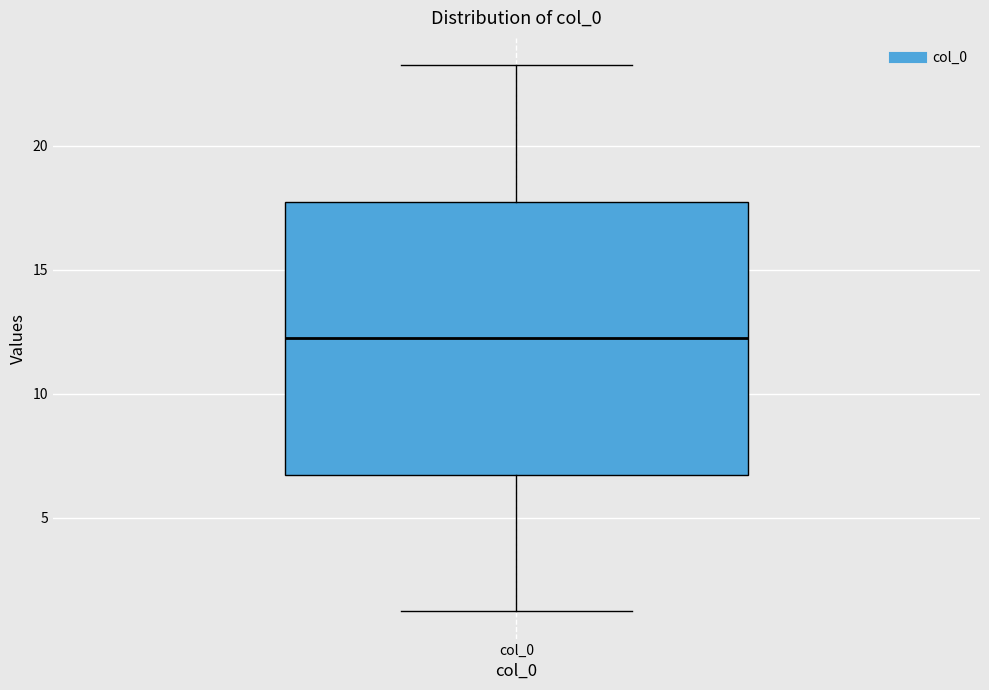

Transcribe this box plot: give where the median line is, the range the box spans, and where the two whiskers end, as read against the y-axis. The values are not printed on the chart, so give them approximately, as read against the axis.

median 12.0, box 6.5 to 17.5, whiskers 1.0 to 23.5